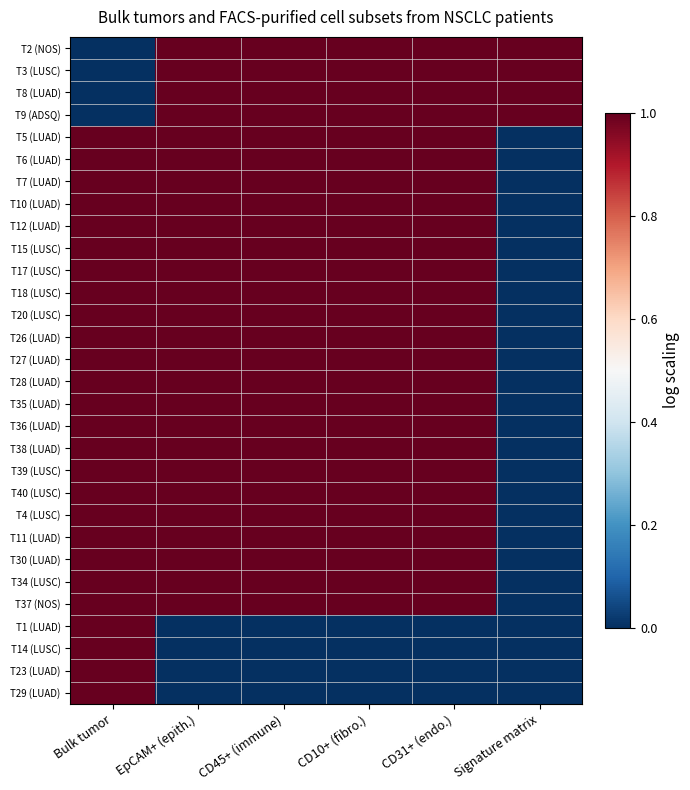

Reading left to right, list all the values displayed in this chart.

T2 (NOS): Bulk tumor=0	EpCAM+ (epith.)=1	CD45+ (immune)=1	CD10+ (fibro.)=1	CD31+ (endo.)=1	Signature matrix=1
T3 (LUSC): Bulk tumor=0	EpCAM+ (epith.)=1	CD45+ (immune)=1	CD10+ (fibro.)=1	CD31+ (endo.)=1	Signature matrix=1
T8 (LUAD): Bulk tumor=0	EpCAM+ (epith.)=1	CD45+ (immune)=1	CD10+ (fibro.)=1	CD31+ (endo.)=1	Signature matrix=1
T9 (ADSQ): Bulk tumor=0	EpCAM+ (epith.)=1	CD45+ (immune)=1	CD10+ (fibro.)=1	CD31+ (endo.)=1	Signature matrix=1
T5 (LUAD): Bulk tumor=1	EpCAM+ (epith.)=1	CD45+ (immune)=1	CD10+ (fibro.)=1	CD31+ (endo.)=1	Signature matrix=0
T6 (LUAD): Bulk tumor=1	EpCAM+ (epith.)=1	CD45+ (immune)=1	CD10+ (fibro.)=1	CD31+ (endo.)=1	Signature matrix=0
T7 (LUAD): Bulk tumor=1	EpCAM+ (epith.)=1	CD45+ (immune)=1	CD10+ (fibro.)=1	CD31+ (endo.)=1	Signature matrix=0
T10 (LUAD): Bulk tumor=1	EpCAM+ (epith.)=1	CD45+ (immune)=1	CD10+ (fibro.)=1	CD31+ (endo.)=1	Signature matrix=0
T12 (LUAD): Bulk tumor=1	EpCAM+ (epith.)=1	CD45+ (immune)=1	CD10+ (fibro.)=1	CD31+ (endo.)=1	Signature matrix=0
T15 (LUSC): Bulk tumor=1	EpCAM+ (epith.)=1	CD45+ (immune)=1	CD10+ (fibro.)=1	CD31+ (endo.)=1	Signature matrix=0
T17 (LUSC): Bulk tumor=1	EpCAM+ (epith.)=1	CD45+ (immune)=1	CD10+ (fibro.)=1	CD31+ (endo.)=1	Signature matrix=0
T18 (LUSC): Bulk tumor=1	EpCAM+ (epith.)=1	CD45+ (immune)=1	CD10+ (fibro.)=1	CD31+ (endo.)=1	Signature matrix=0
T20 (LUSC): Bulk tumor=1	EpCAM+ (epith.)=1	CD45+ (immune)=1	CD10+ (fibro.)=1	CD31+ (endo.)=1	Signature matrix=0
T26 (LUAD): Bulk tumor=1	EpCAM+ (epith.)=1	CD45+ (immune)=1	CD10+ (fibro.)=1	CD31+ (endo.)=1	Signature matrix=0
T27 (LUAD): Bulk tumor=1	EpCAM+ (epith.)=1	CD45+ (immune)=1	CD10+ (fibro.)=1	CD31+ (endo.)=1	Signature matrix=0
T28 (LUAD): Bulk tumor=1	EpCAM+ (epith.)=1	CD45+ (immune)=1	CD10+ (fibro.)=1	CD31+ (endo.)=1	Signature matrix=0
T35 (LUAD): Bulk tumor=1	EpCAM+ (epith.)=1	CD45+ (immune)=1	CD10+ (fibro.)=1	CD31+ (endo.)=1	Signature matrix=0
T36 (LUAD): Bulk tumor=1	EpCAM+ (epith.)=1	CD45+ (immune)=1	CD10+ (fibro.)=1	CD31+ (endo.)=1	Signature matrix=0
T38 (LUAD): Bulk tumor=1	EpCAM+ (epith.)=1	CD45+ (immune)=1	CD10+ (fibro.)=1	CD31+ (endo.)=1	Signature matrix=0
T39 (LUSC): Bulk tumor=1	EpCAM+ (epith.)=1	CD45+ (immune)=1	CD10+ (fibro.)=1	CD31+ (endo.)=1	Signature matrix=0
T40 (LUSC): Bulk tumor=1	EpCAM+ (epith.)=1	CD45+ (immune)=1	CD10+ (fibro.)=1	CD31+ (endo.)=1	Signature matrix=0
T4 (LUSC): Bulk tumor=1	EpCAM+ (epith.)=1	CD45+ (immune)=1	CD10+ (fibro.)=1	CD31+ (endo.)=1	Signature matrix=0
T11 (LUAD): Bulk tumor=1	EpCAM+ (epith.)=1	CD45+ (immune)=1	CD10+ (fibro.)=1	CD31+ (endo.)=1	Signature matrix=0
T30 (LUAD): Bulk tumor=1	EpCAM+ (epith.)=1	CD45+ (immune)=1	CD10+ (fibro.)=1	CD31+ (endo.)=1	Signature matrix=0
T34 (LUSC): Bulk tumor=1	EpCAM+ (epith.)=1	CD45+ (immune)=1	CD10+ (fibro.)=1	CD31+ (endo.)=1	Signature matrix=0
T37 (NOS): Bulk tumor=1	EpCAM+ (epith.)=1	CD45+ (immune)=1	CD10+ (fibro.)=1	CD31+ (endo.)=1	Signature matrix=0
T1 (LUAD): Bulk tumor=1	EpCAM+ (epith.)=0	CD45+ (immune)=0	CD10+ (fibro.)=0	CD31+ (endo.)=0	Signature matrix=0
T14 (LUSC): Bulk tumor=1	EpCAM+ (epith.)=0	CD45+ (immune)=0	CD10+ (fibro.)=0	CD31+ (endo.)=0	Signature matrix=0
T23 (LUAD): Bulk tumor=1	EpCAM+ (epith.)=0	CD45+ (immune)=0	CD10+ (fibro.)=0	CD31+ (endo.)=0	Signature matrix=0
T29 (LUAD): Bulk tumor=1	EpCAM+ (epith.)=0	CD45+ (immune)=0	CD10+ (fibro.)=0	CD31+ (endo.)=0	Signature matrix=0